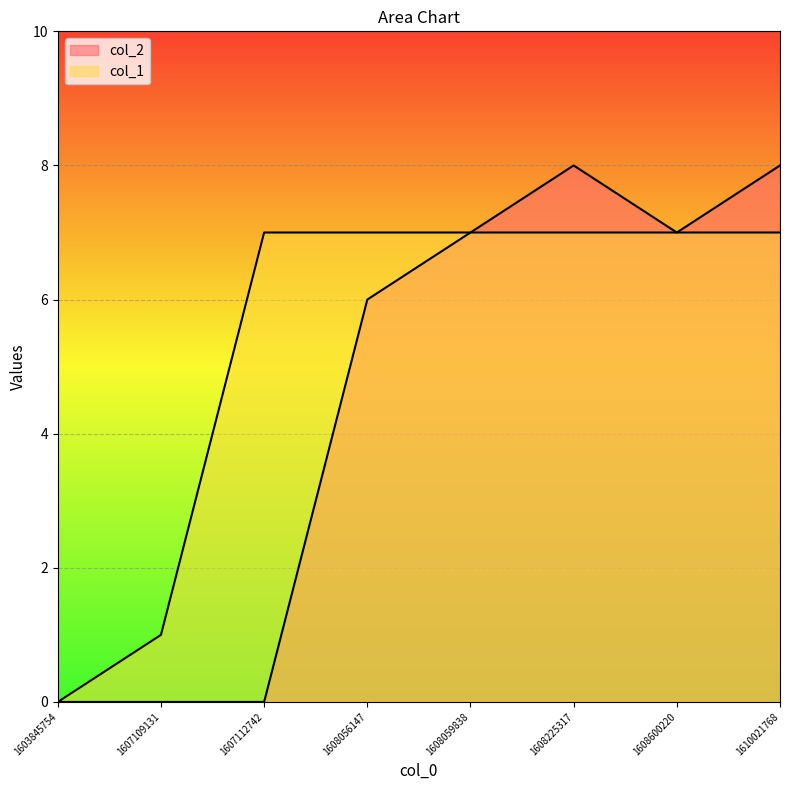

What is the difference between the maximum and minimum values in the col_1 series?

7